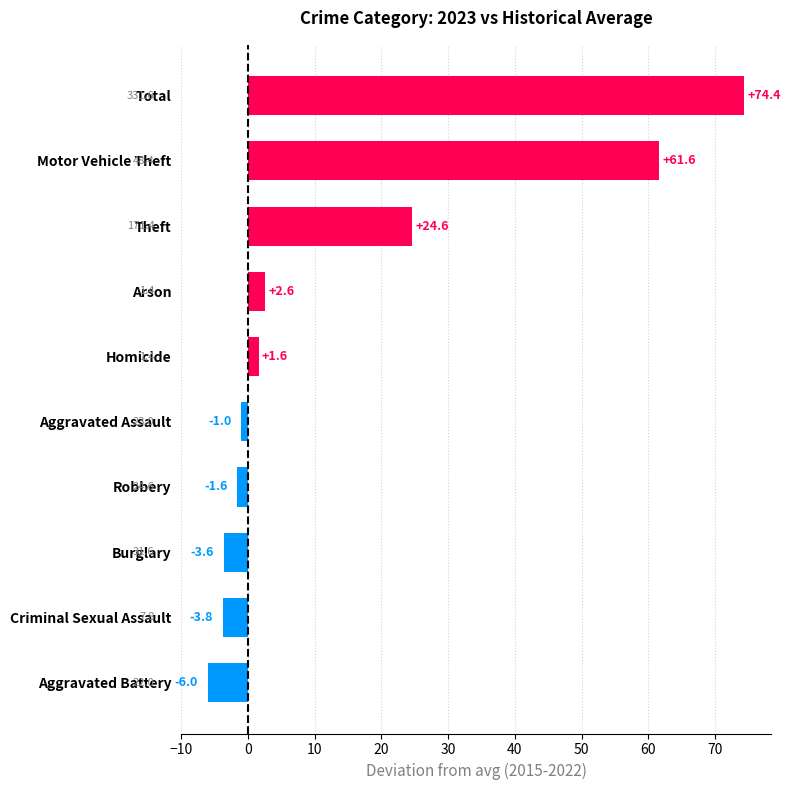

What is the greatest value displayed?

74.4